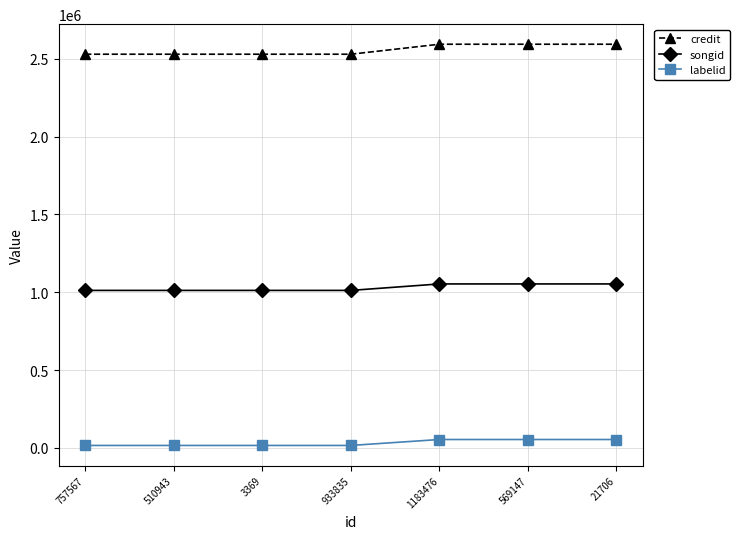

What is the value of the labelid point at the 7th from the left?

54240